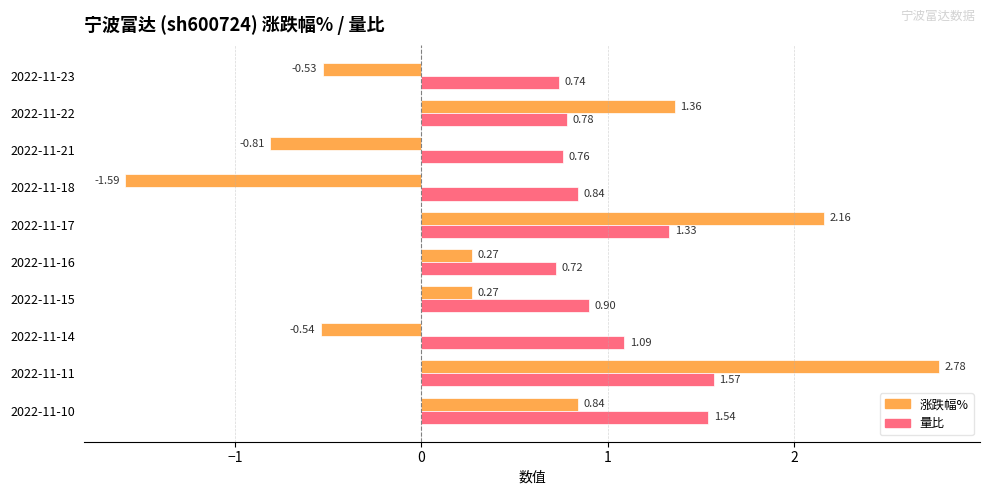

At 2022-11-21, list the series in order from smallest to largest.

涨跌幅%, 量比